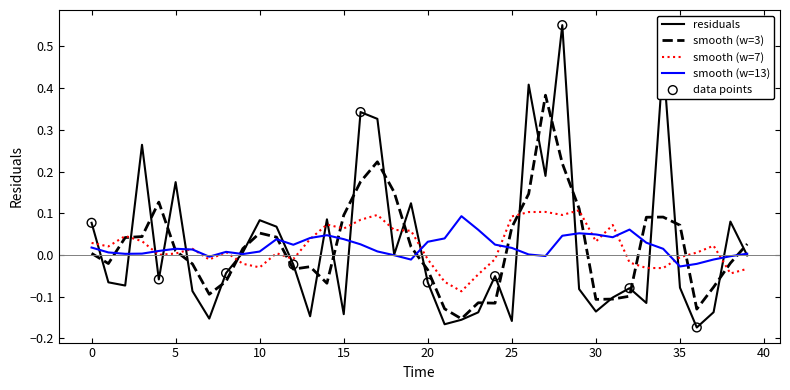

Which series has the widest spread of values?

residuals